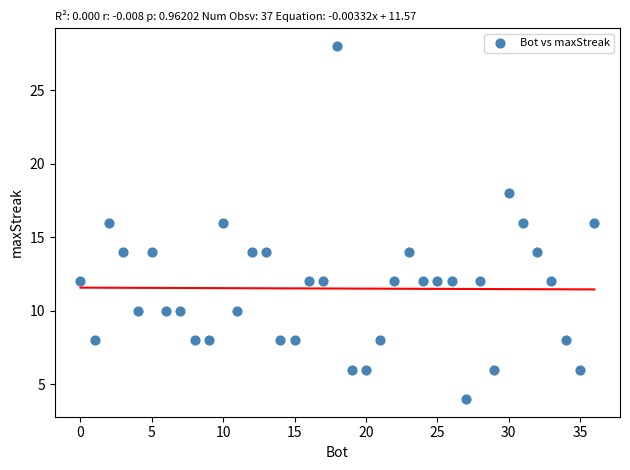

What is the range of X values (max minus min)?

36